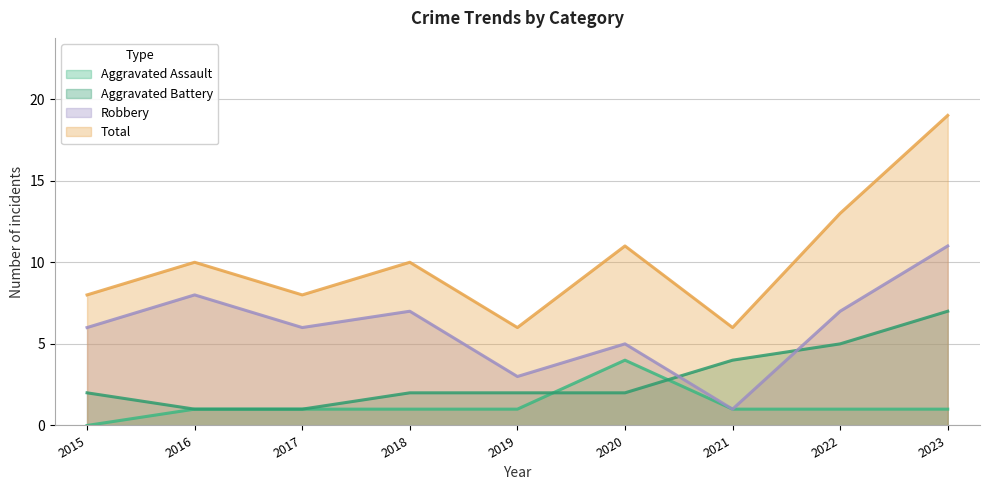

The Aggravated Assault series shows 0 at 2015. True or false?

True